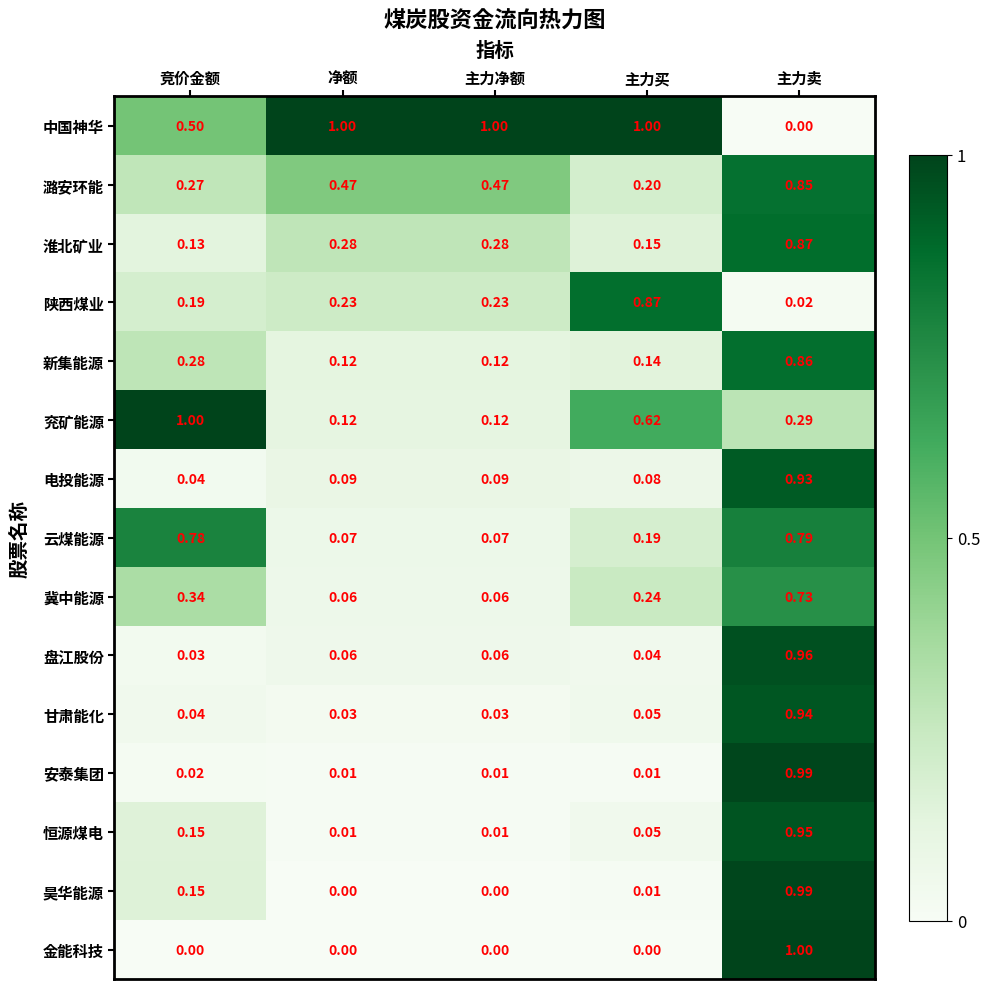

At which label does 盘江股份 reach its minimum?

竞价金额